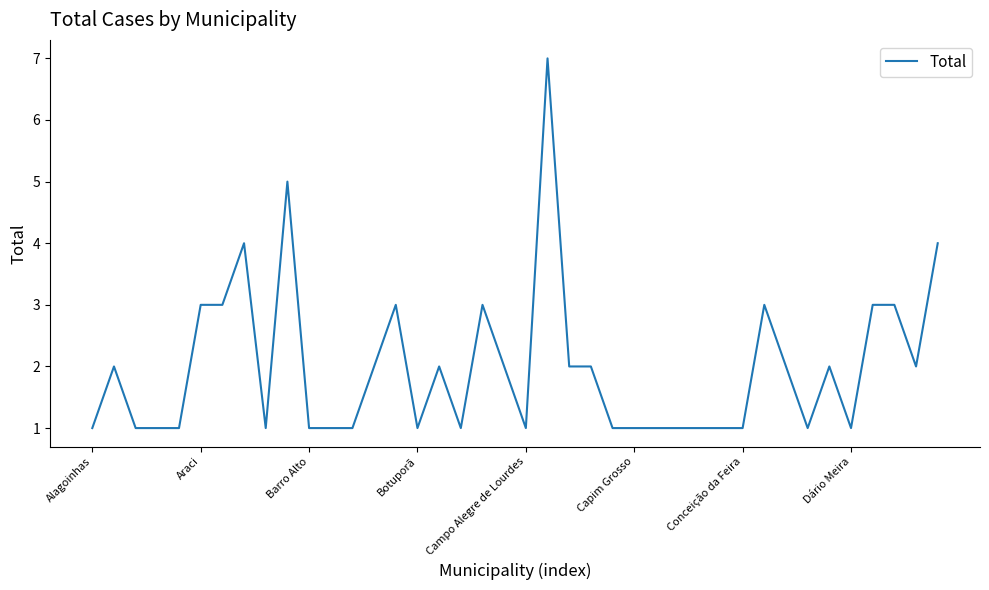

What is the greatest value displayed?

7